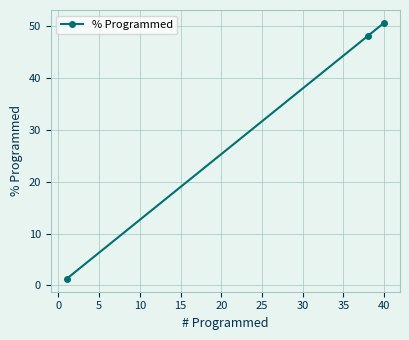

What is the smallest value displayed?

1.3